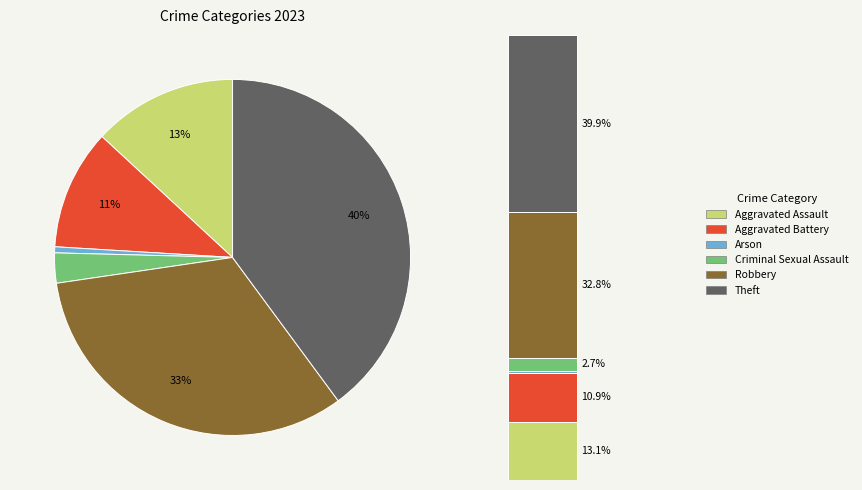

To the nearest percent, what is the combined percentage of Arson and Criminal Sexual Assault?

3%